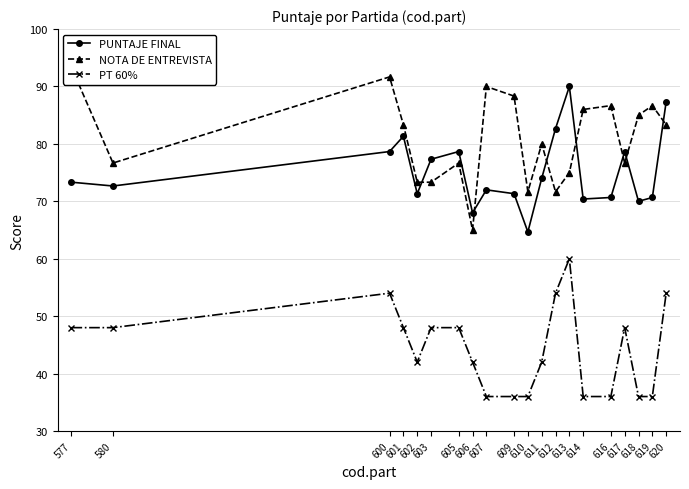

Reading right to left, extract all data points from this chart.

PUNTAJE FINAL: 620=87.3	619=70.7	618=70.0	617=78.7	616=70.7	614=70.4	613=90.0	612=82.7	611=74.0	610=64.7	609=71.3	607=72.0	606=68.0	605=78.7	603=77.3	602=71.3	601=81.3	600=78.7	580=72.7	577=73.3
NOTA DE ENTREVISTA: 620=83.3	619=86.7	618=85.0	617=76.7	616=86.7	614=86.0	613=75.0	612=71.7	611=80.0	610=71.7	609=88.3	607=90.0	606=65.0	605=76.7	603=73.3	602=73.3	601=83.3	600=91.7	580=76.7	577=93.3
PT 60%: 620=54.0	619=36.0	618=36.0	617=48.0	616=36.0	614=36.0	613=60.0	612=54.0	611=42.0	610=36.0	609=36.0	607=36.0	606=42.0	605=48.0	603=48.0	602=42.0	601=48.0	600=54.0	580=48.0	577=48.0